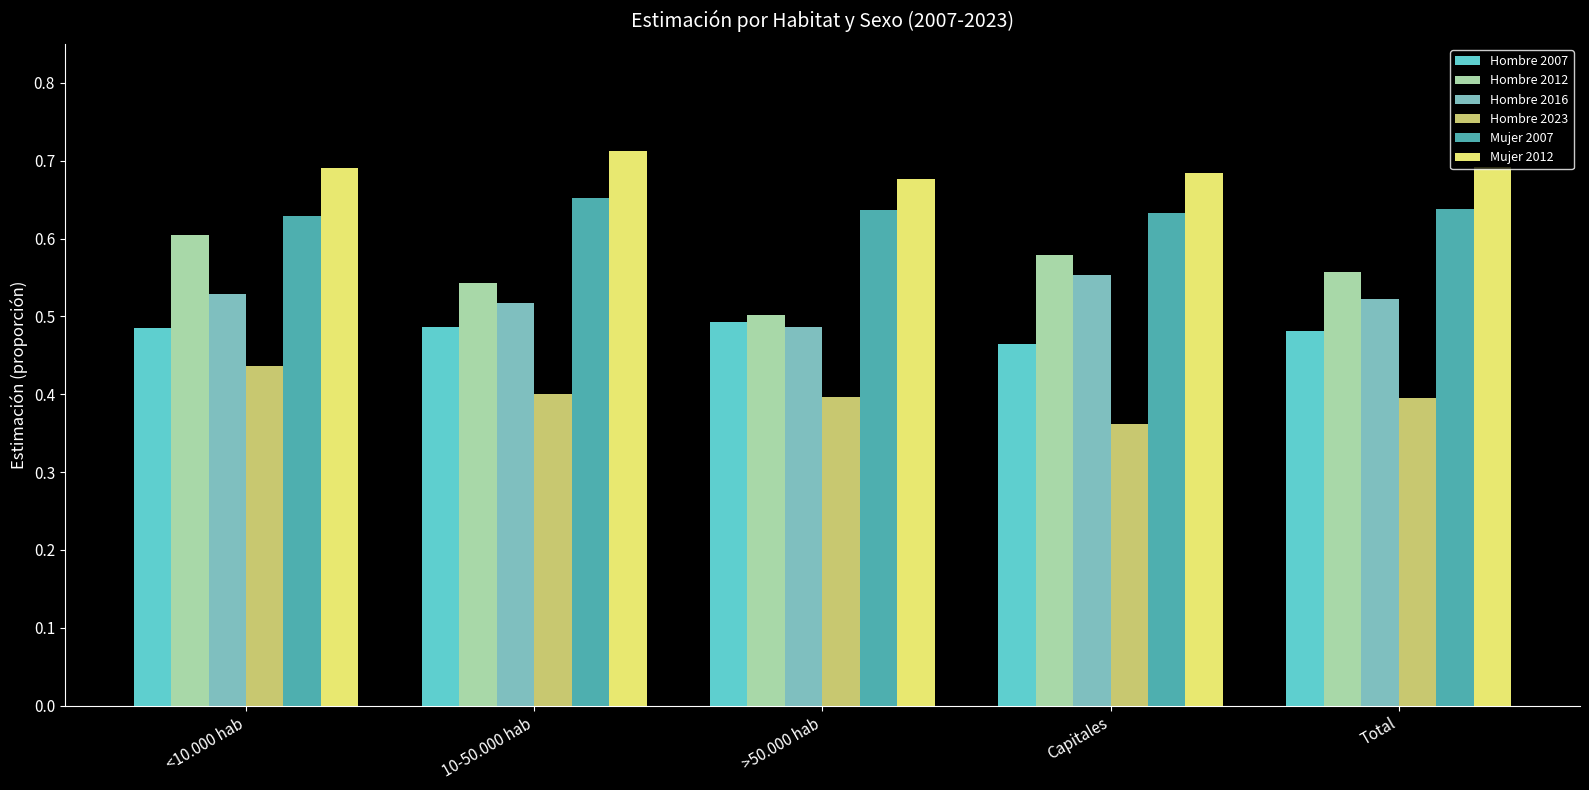

The Mujer 2012 series shows 1.2 at >50.000 hab. True or false?

False